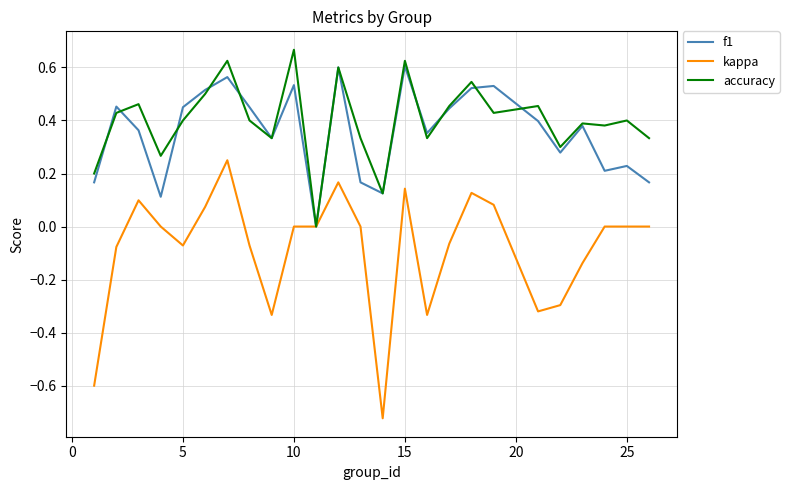

List the series in order of their peak value, lowest first.

kappa, f1, accuracy